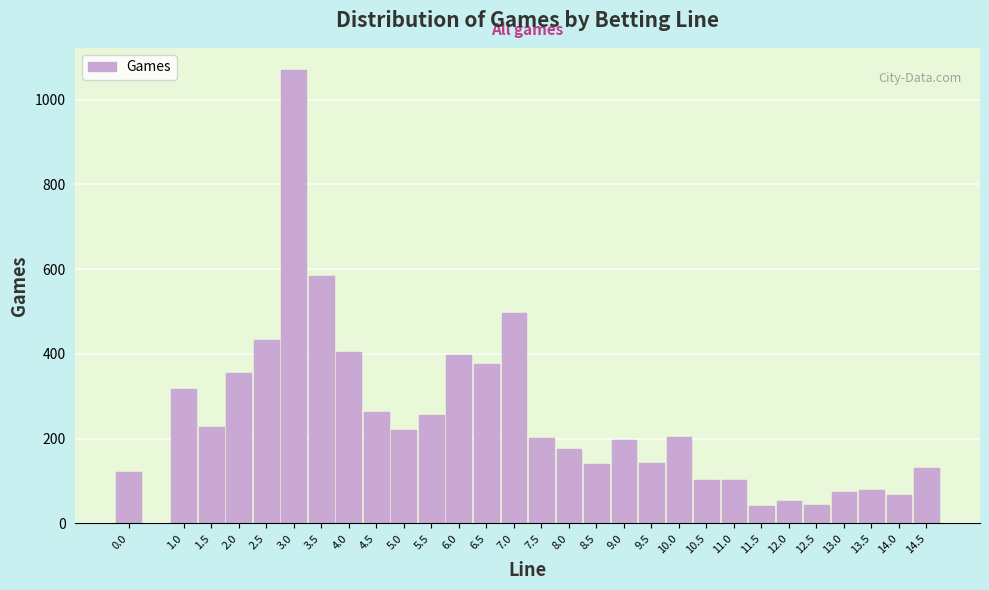

What is the sum of all values?

7274